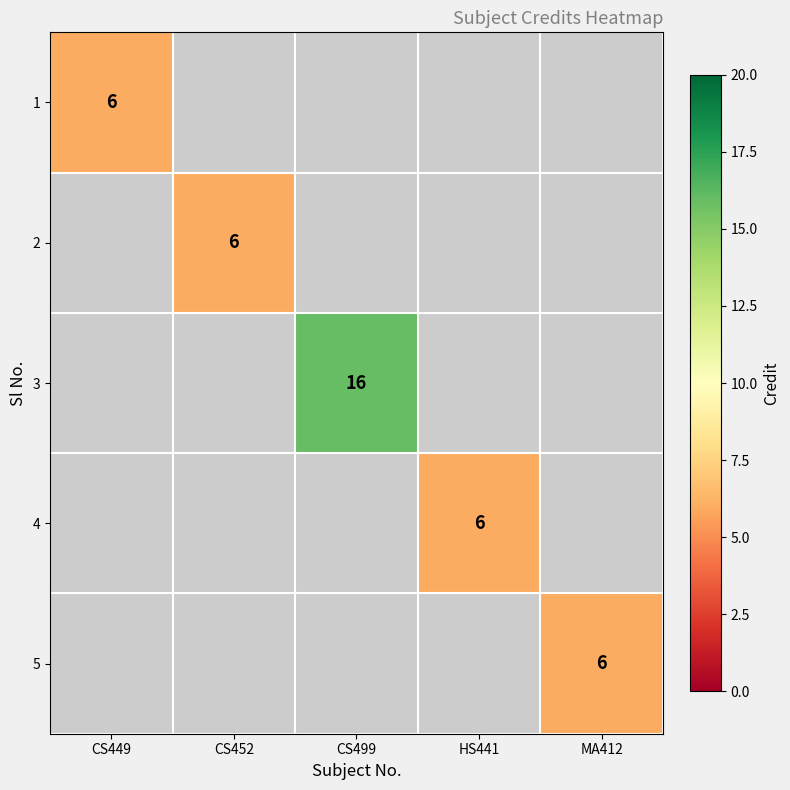

Which category has the lowest value across all series?

CS452